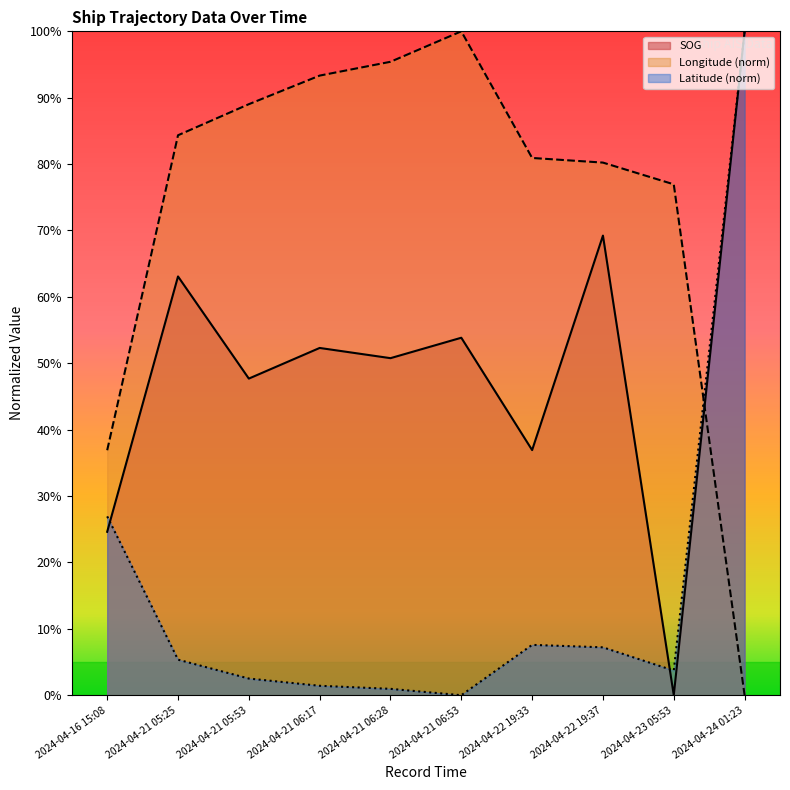

Which has a higher value, 2024-04-23 05:53 or 2024-04-21 06:53?

2024-04-21 06:53